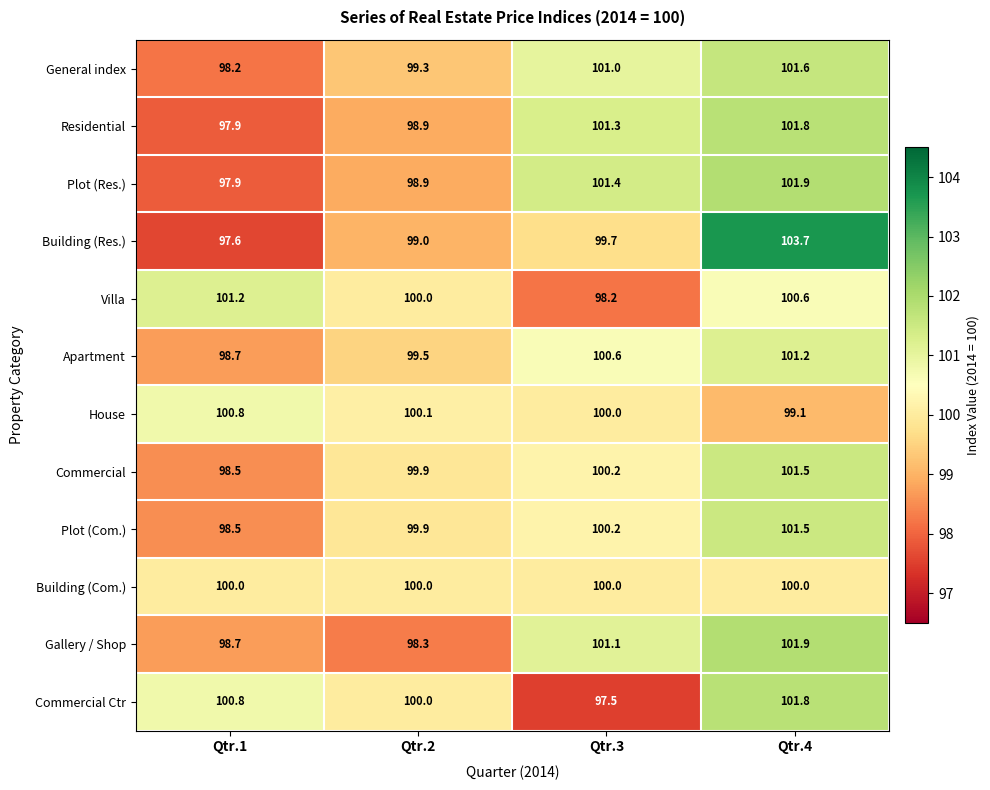

What is the approximate value of Building (Com.) at Qtr.4?

100.0